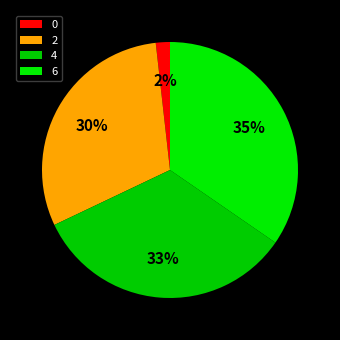

How many segments does this pie chart have?

4